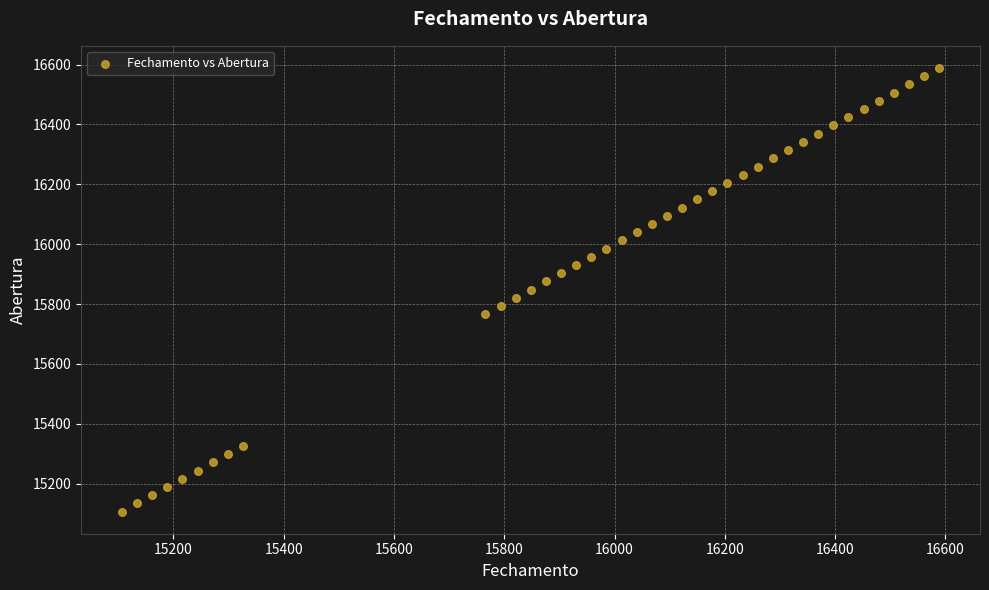

What is the range of X values (max minus min)?

1481.8